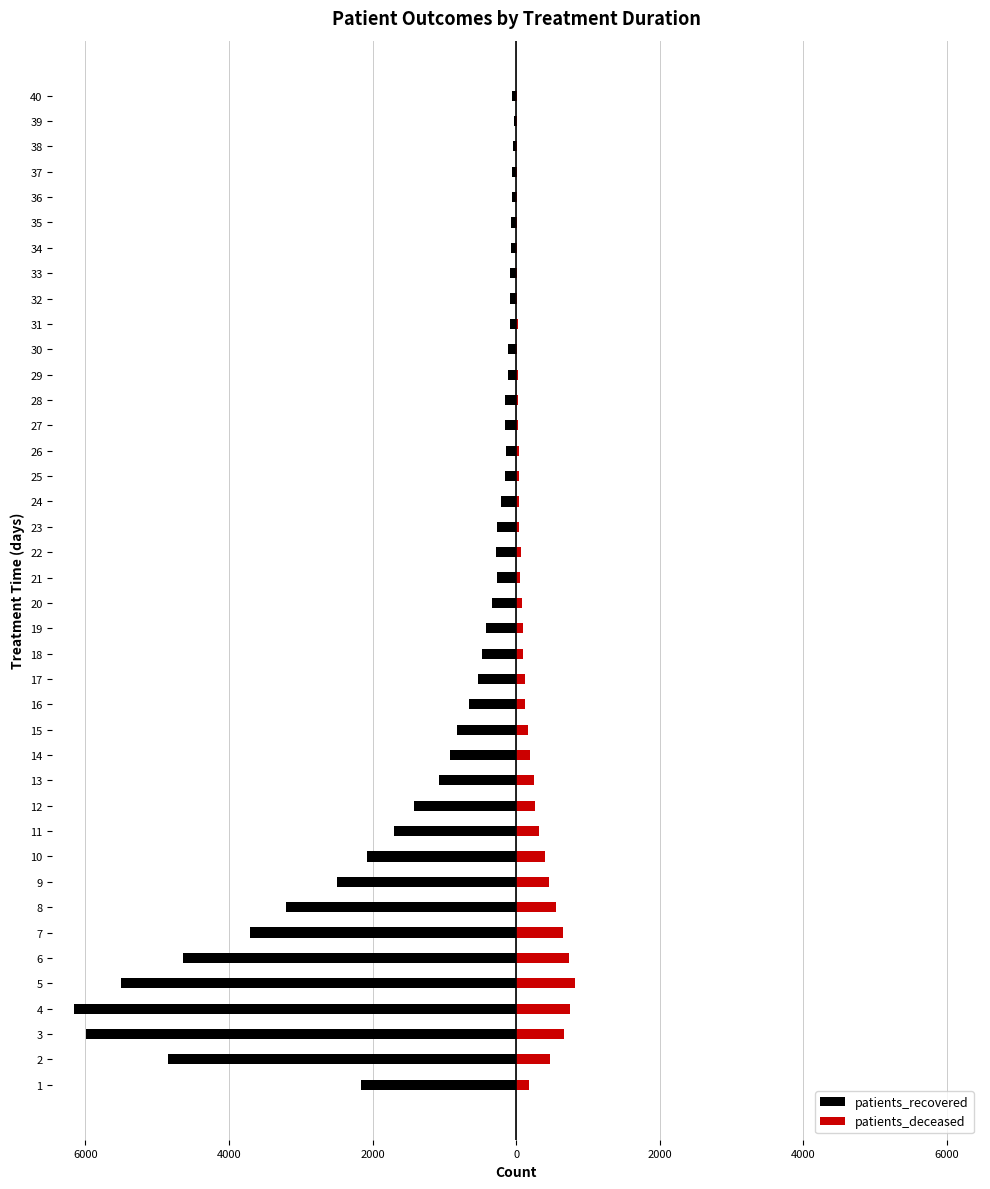

What is the value of the patients_deceased bar at the 13th from the left?

255